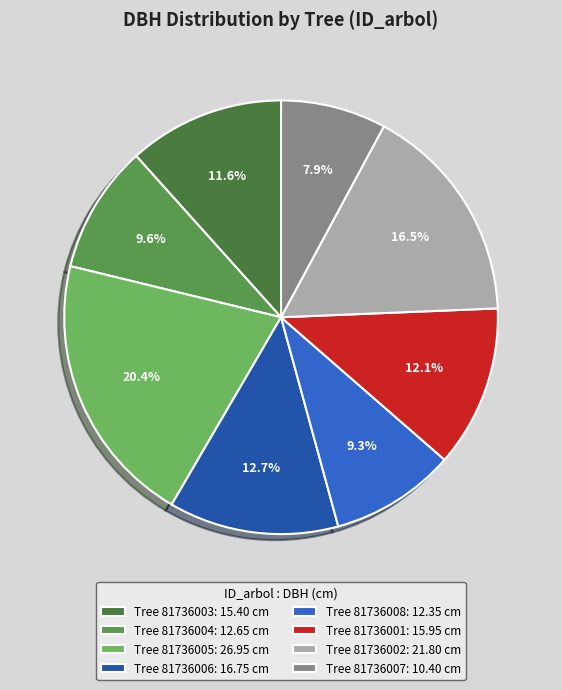

How many slices are in this pie chart?

8